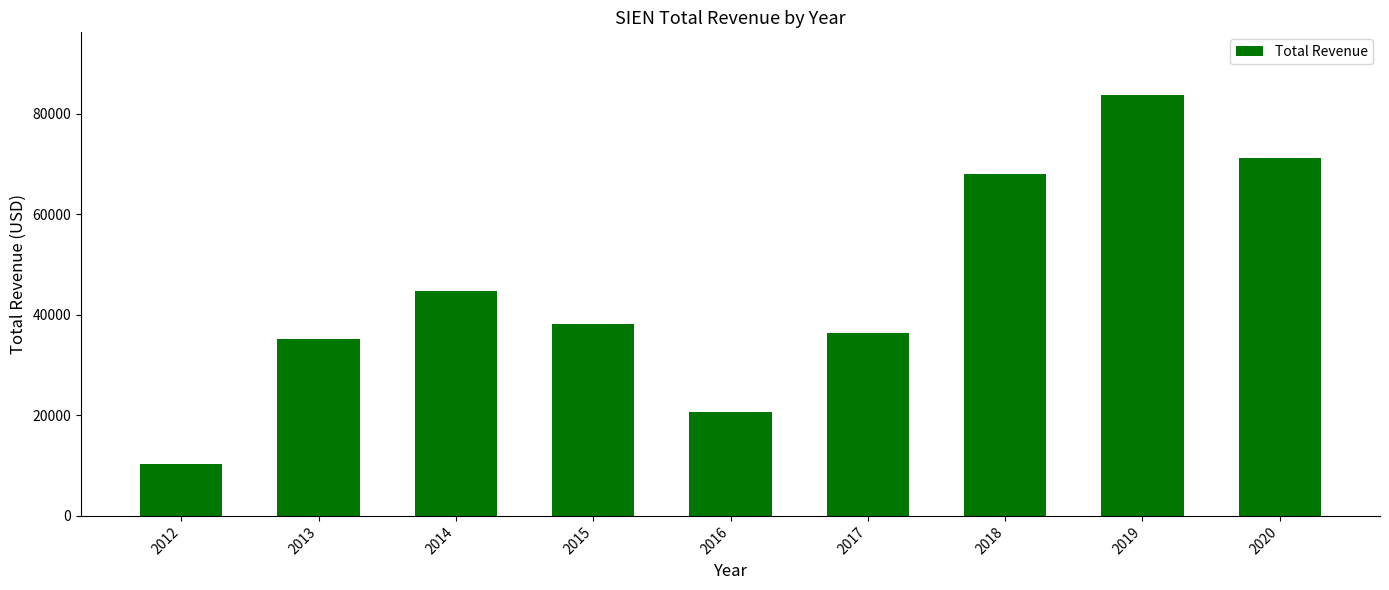

Does the chart contain any negative values?

No